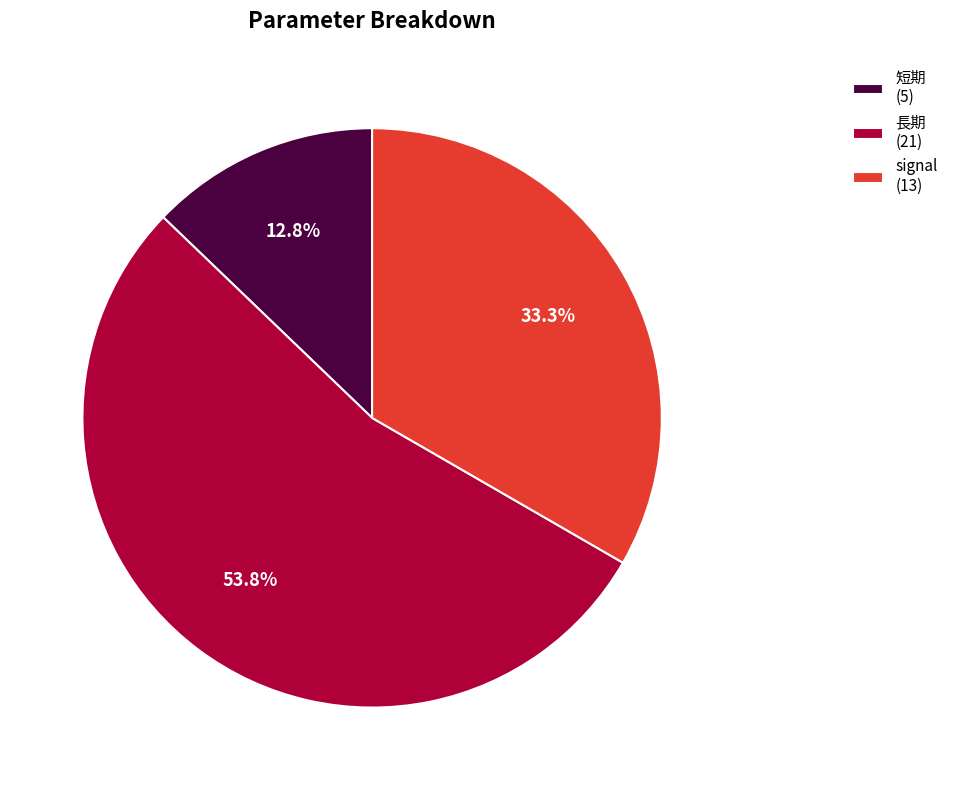

Which slice is the largest?

長期